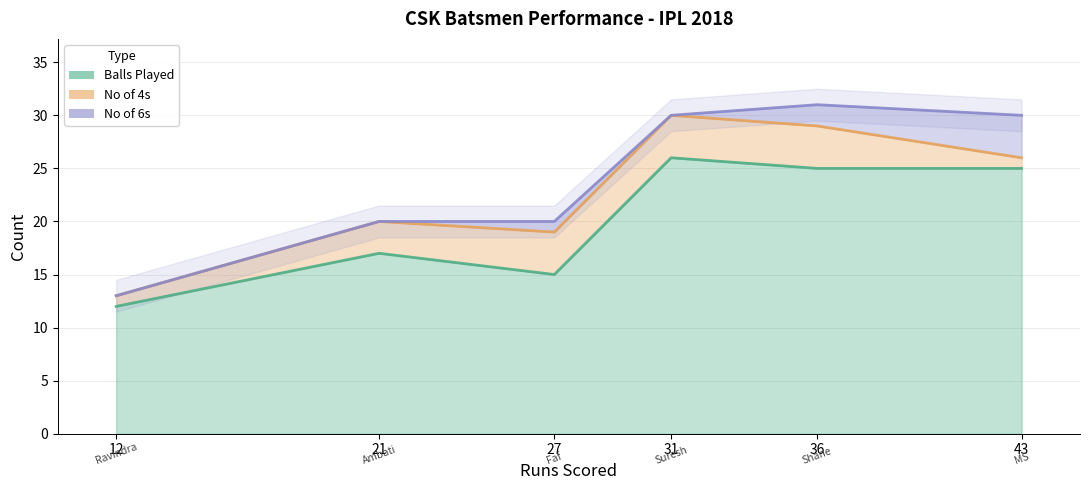

What is the maximum value shown in the chart?

26